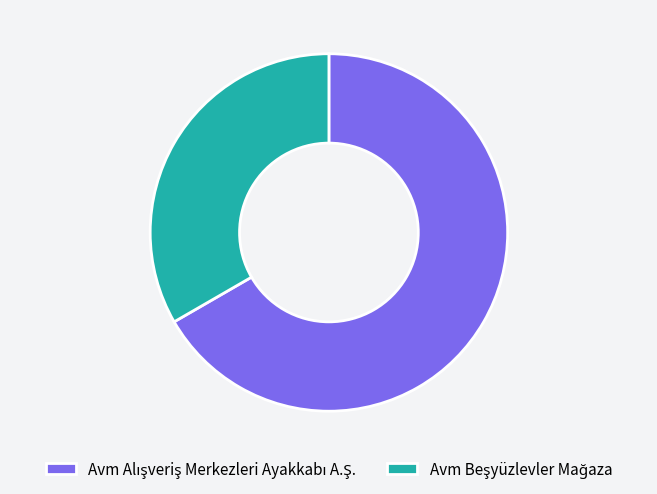

Is there any slice that represents more than half of the pie?

Yes